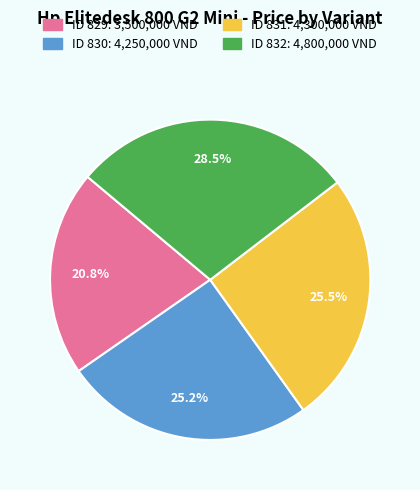

To the nearest percent, what is the average slice percentage?

25%